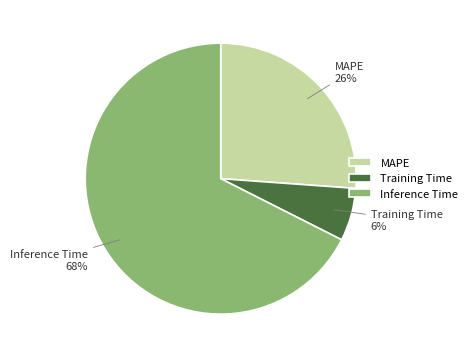

Between MAPE and Training Time, which is larger?

MAPE